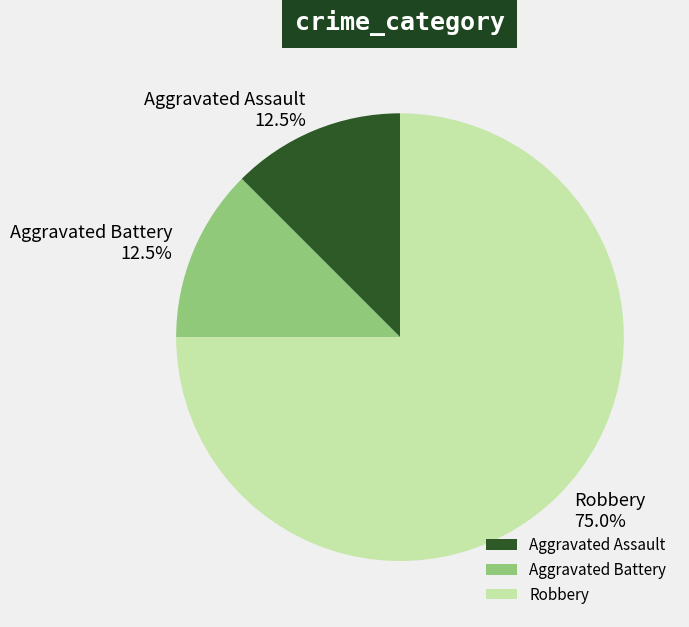

Combined, what portion of the pie is Aggravated Assault and Aggravated Battery?

25.0%